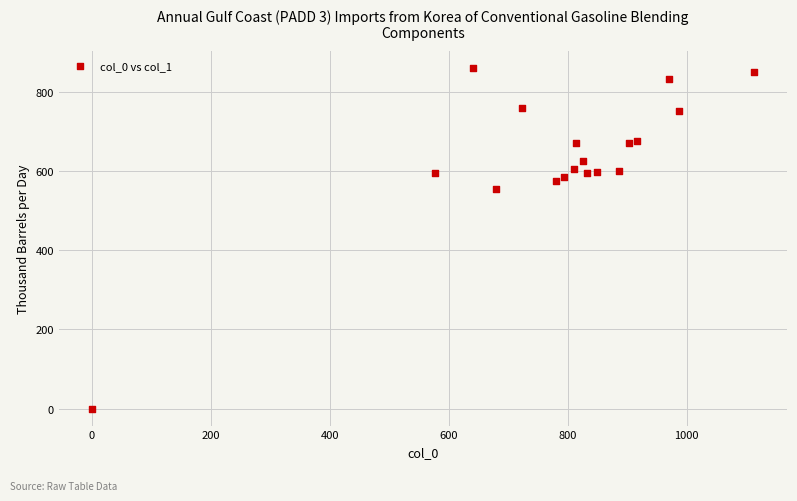

What is the range of Y values (max minus min)?

860.6